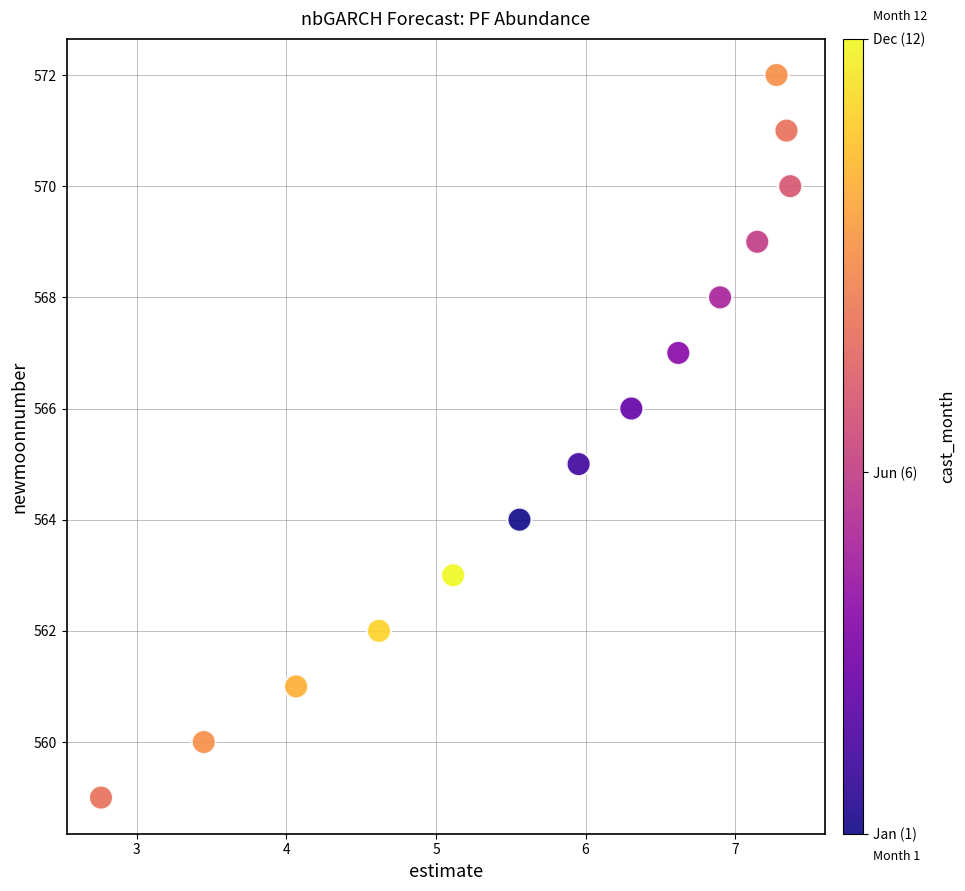

What is the range of Y values (max minus min)?

13